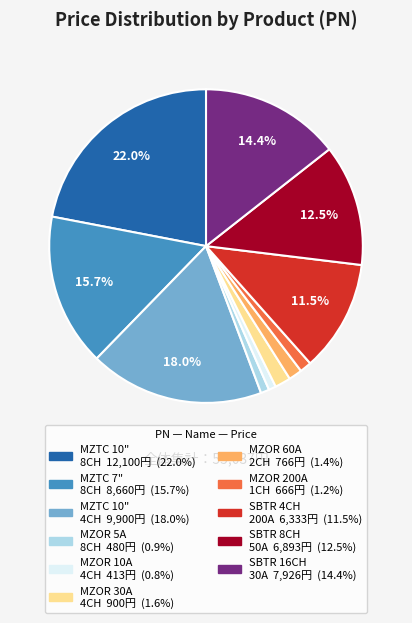

To the nearest percent, what is the average slice percentage?

9%